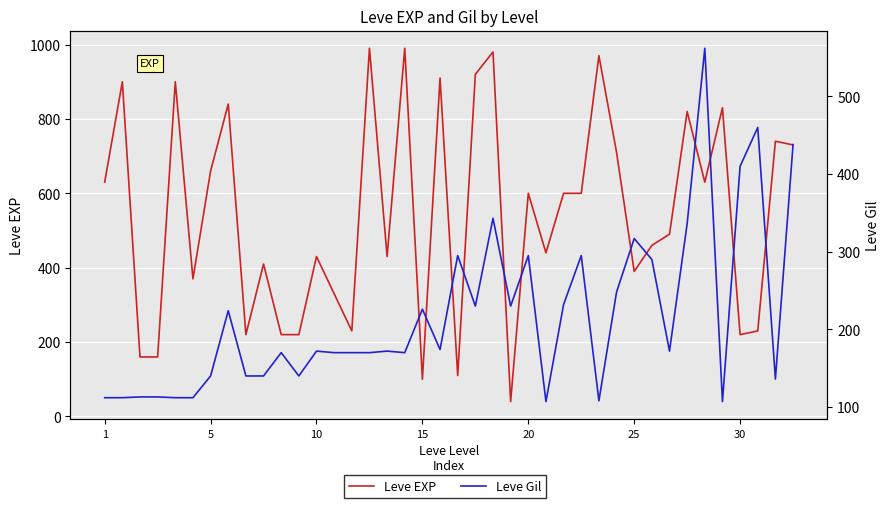

In Leve Gil, how many points are higher than both neighbors (excluding endpoints)?

12